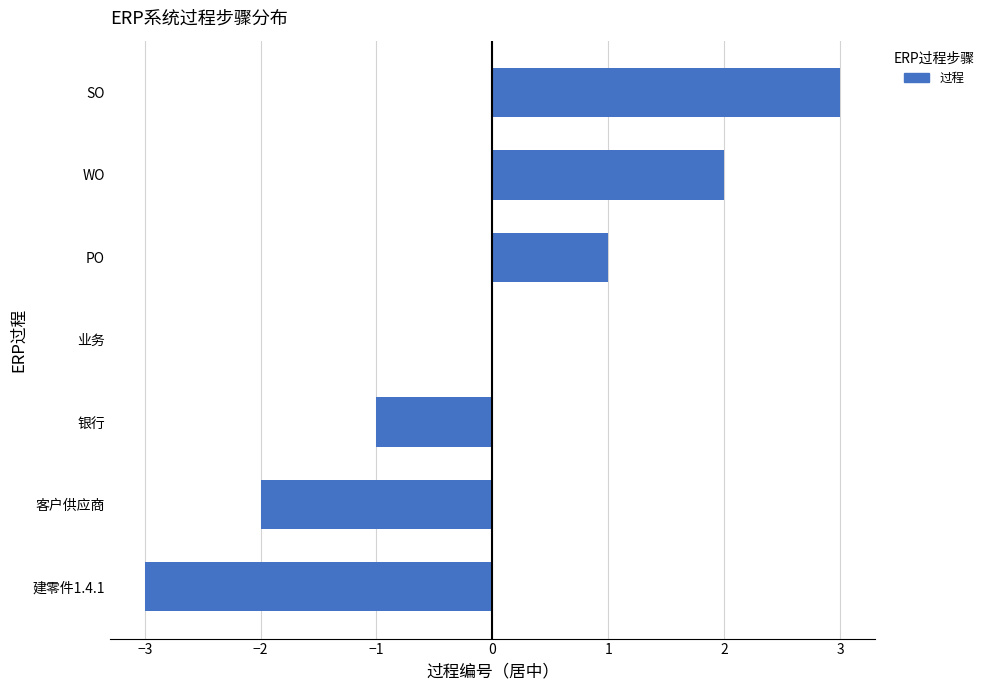

True or false: the data shows 0 at 业务.

True